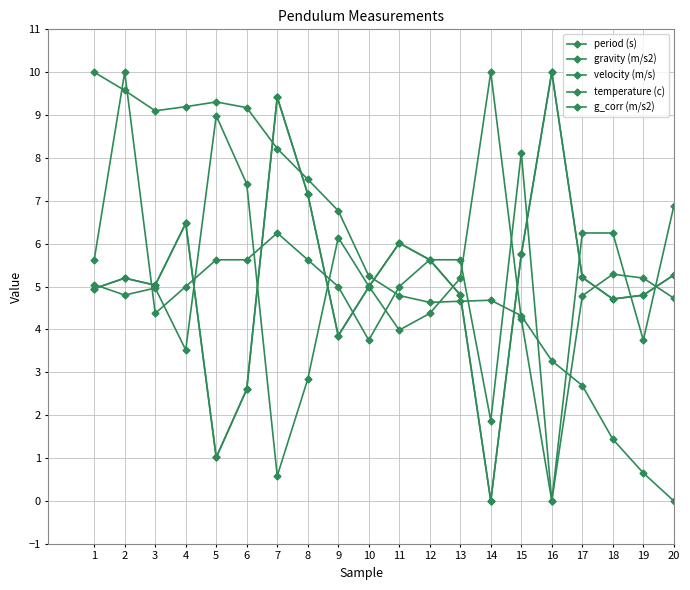

Which label corresponds to the largest value in the chart?

14